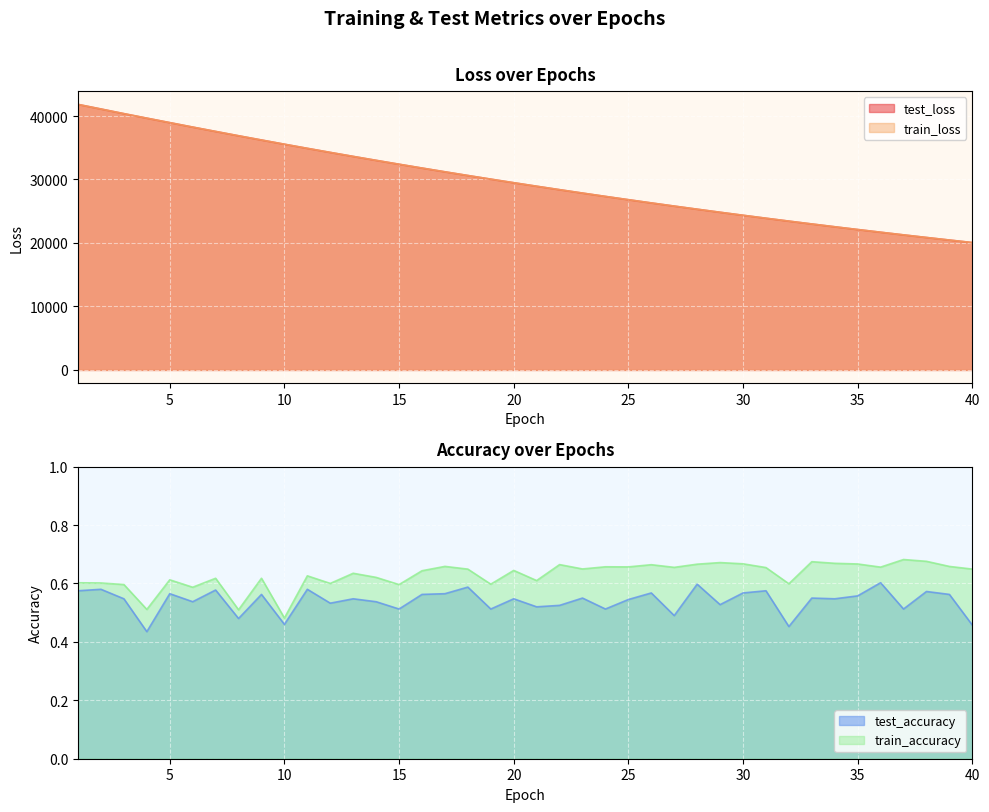

Rank the series by their maximum value, from highest to lowest.

test_loss, train_loss, train_accuracy, test_accuracy